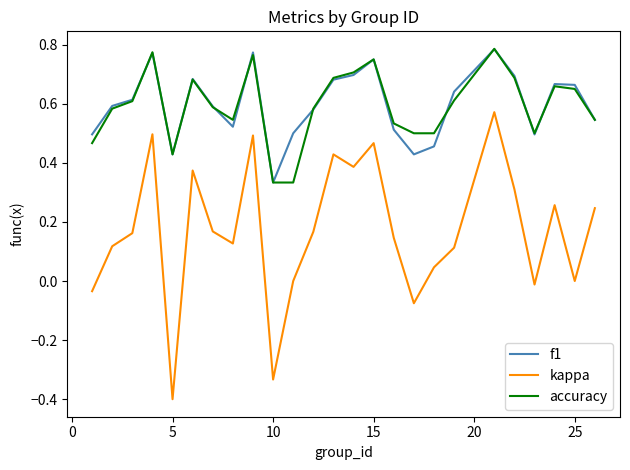

Count the number of categories in the chart.

25